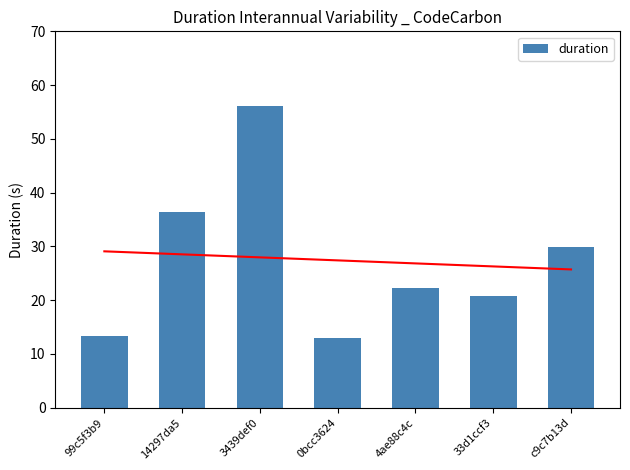

What is the label of the 5th bar from the left?

4ae88c4c